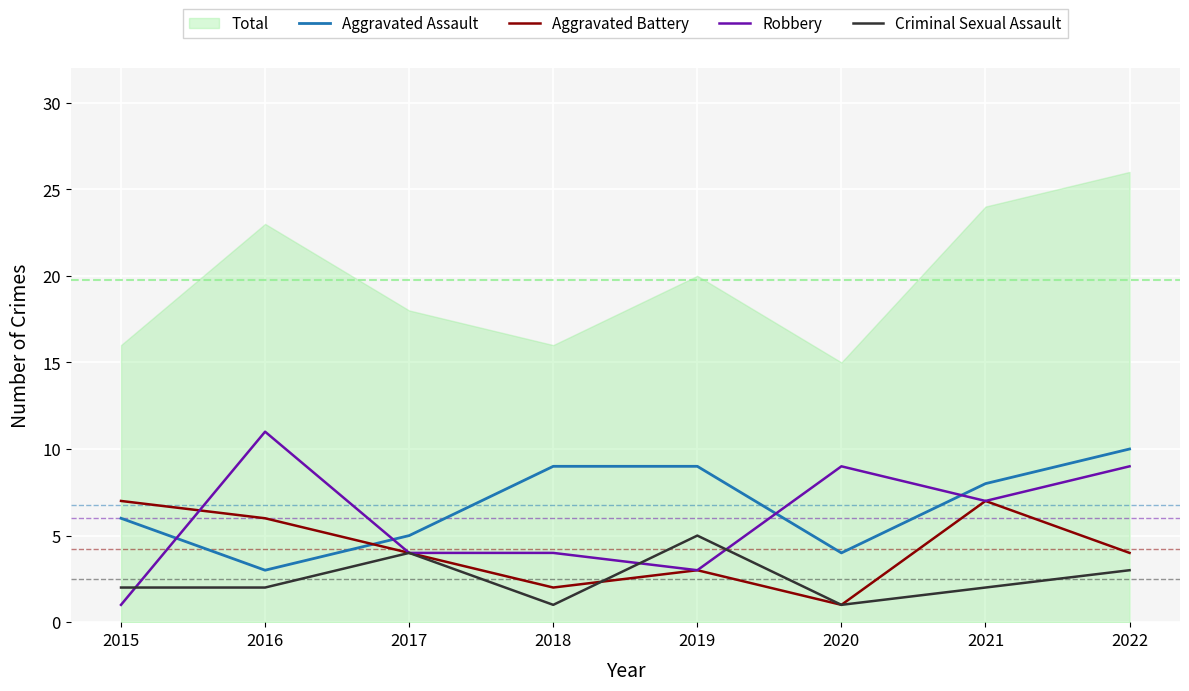

What is the total value across all series at 2020?

15